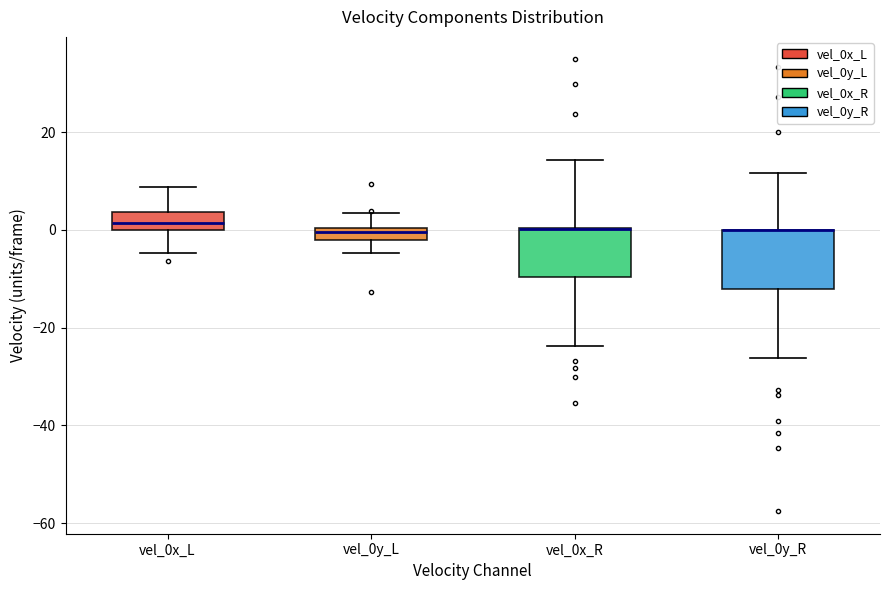

Which box is the tallest, from its lower edge to its upper edge?

vel_0y_R